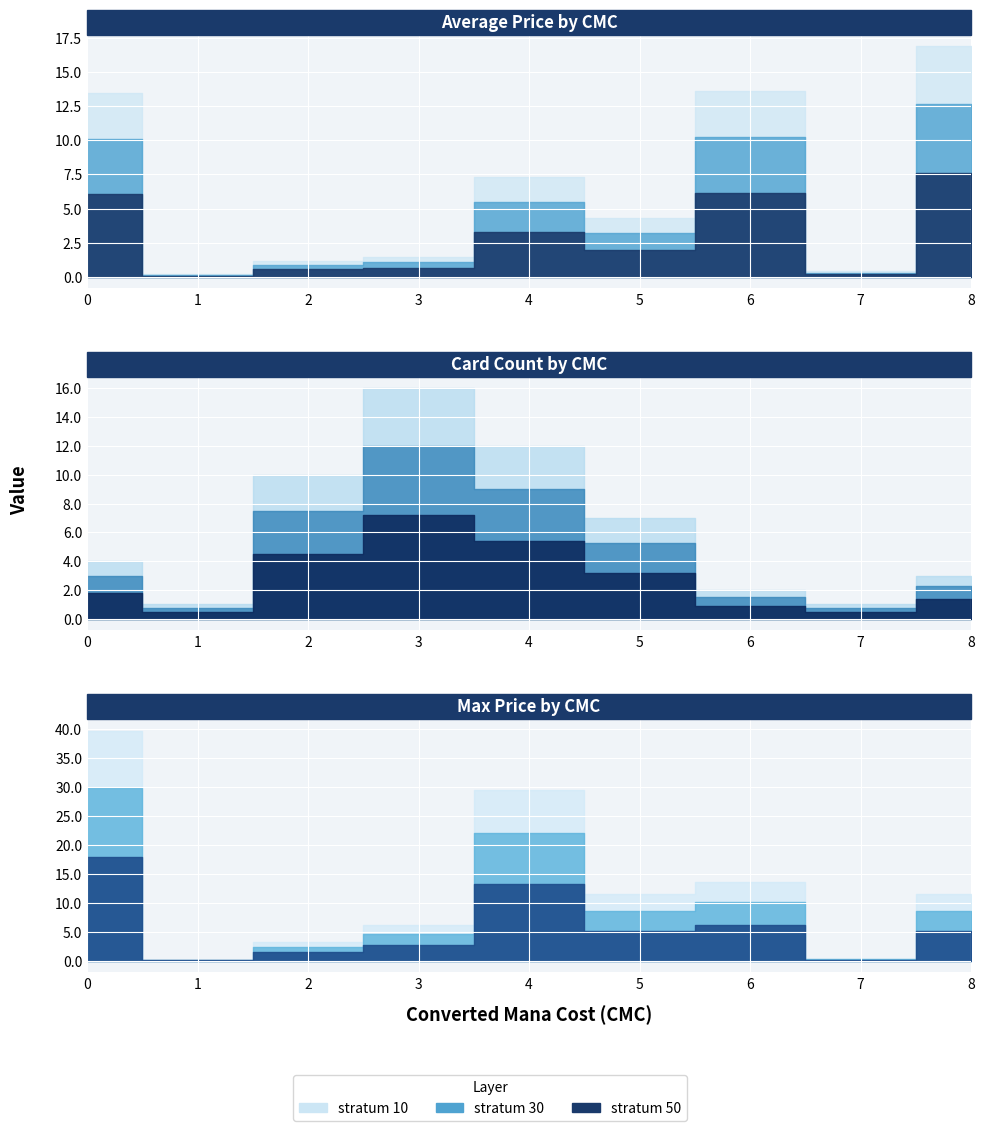

What is the minimum value for count?

1.0